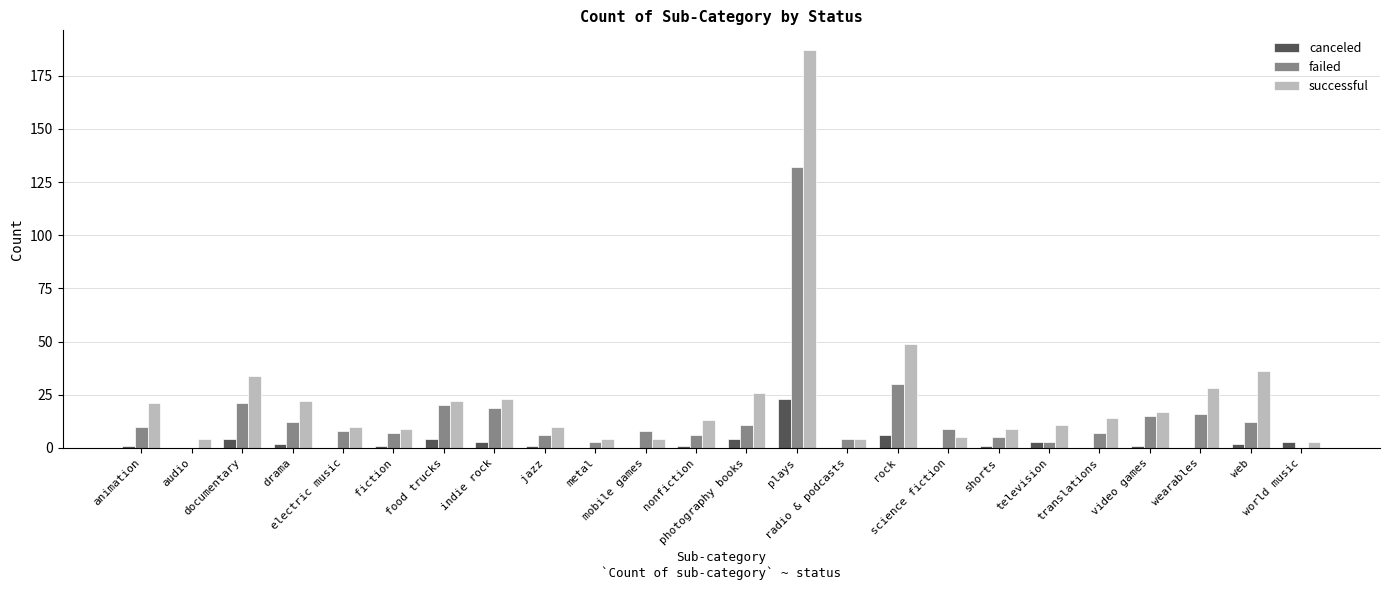

What is the approximate value of canceled at world music, to the nearest 5?

5